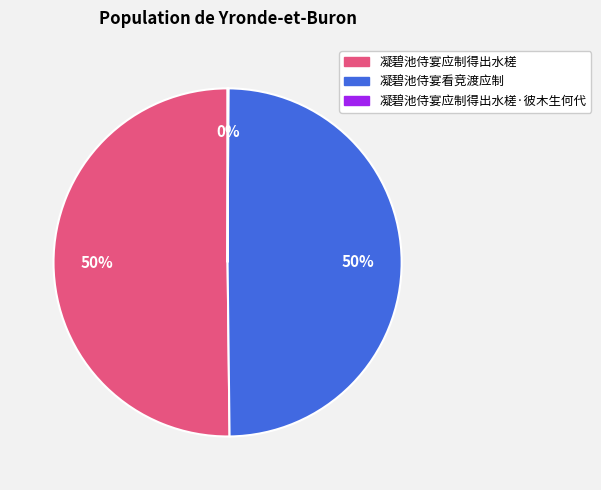

To the nearest percent, what is the difference between the largest and smallest slice percentages?

50%